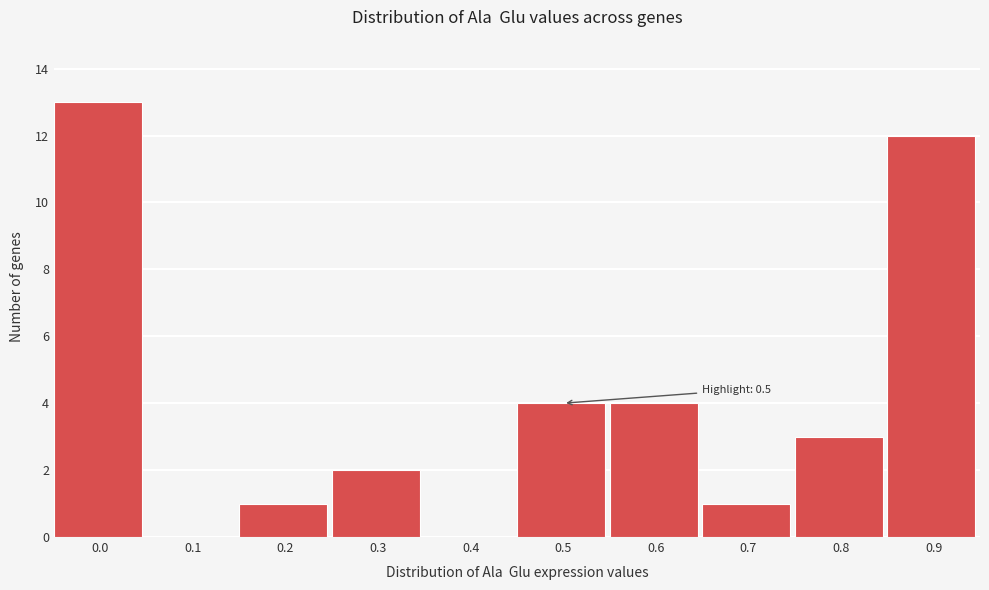

Reading right to left, transcribe all the data shown in this chart.

0.9=12	0.8=3	0.7=1	0.6=4	0.5=4	0.4=0	0.3=2	0.2=1	0.1=0	0.0=13